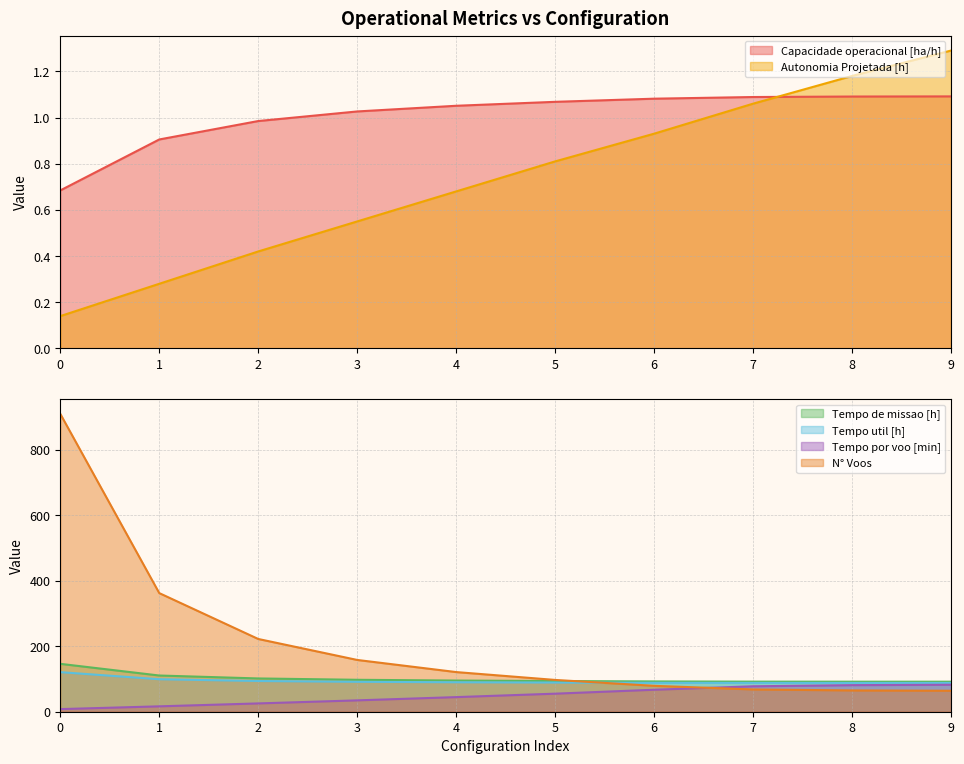

What is the smallest value displayed?

0.1